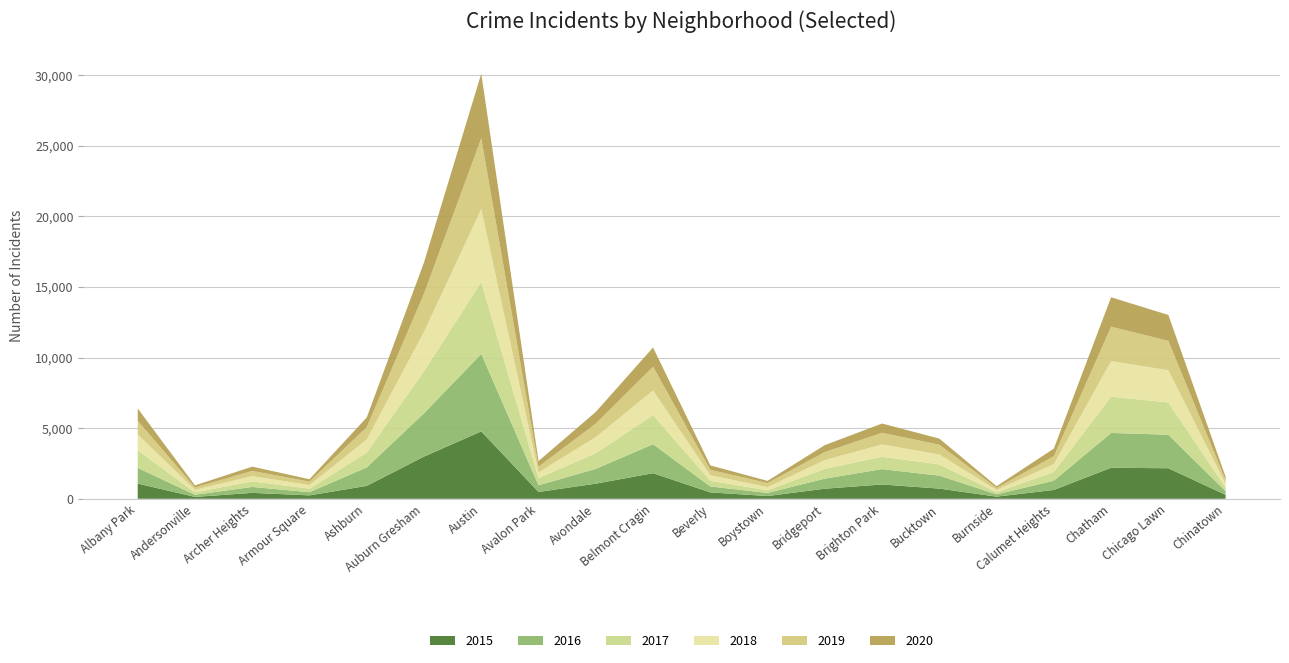

Reading left to right, what are all the values shown in this chart?

2015: 1076	131	419	240	913	2988	4771	482	1070	1811	452	194	713	1013	720	151	625	2195	2161	277
2017: 1251	171	391	251	1053	2973	5095	509	1107	2066	404	188	697	878	795	145	620	2566	2288	253
2019: 968	166	368	249	872	2701	5008	405	957	1687	385	287	568	827	694	142	561	2441	2076	253
2016: 1110	151	419	227	1308	3071	5481	475	1046	2053	421	219	713	1086	917	164	653	2468	2372	262
2018: 1117	183	374	248	924	2787	5162	401	1142	1736	386	224	616	869	704	160	554	2513	2281	273
2020: 870	147	303	169	686	2213	4578	400	826	1357	315	154	493	654	431	126	538	2084	1834	239